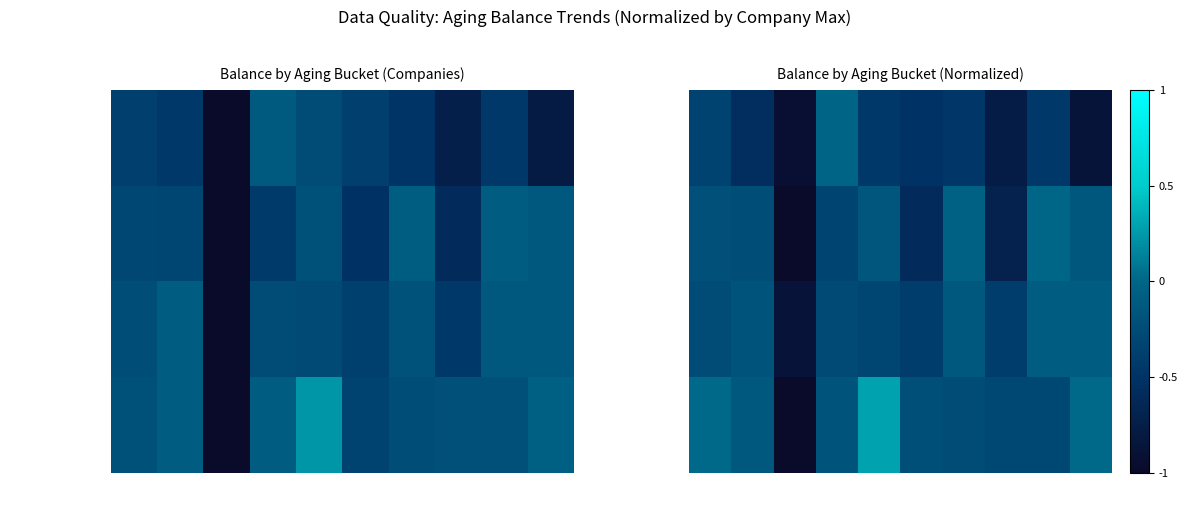

Which series has the largest range (max minus min)?

TANDEM S.A.